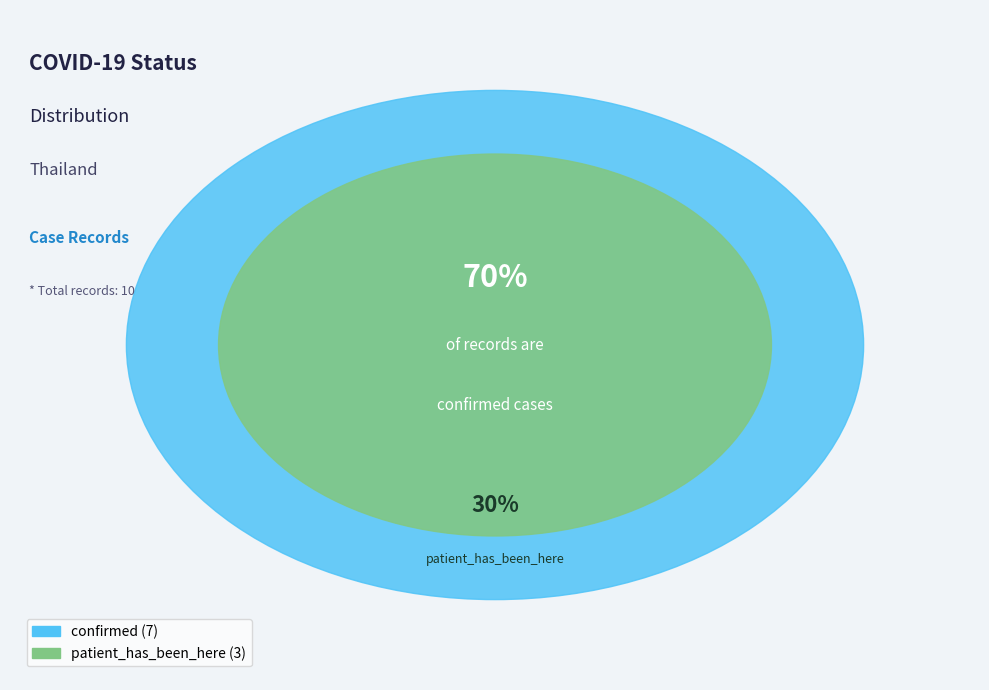

Approximately how many times larger is the value at confirmed compared to patient_has_been_here?

2.3